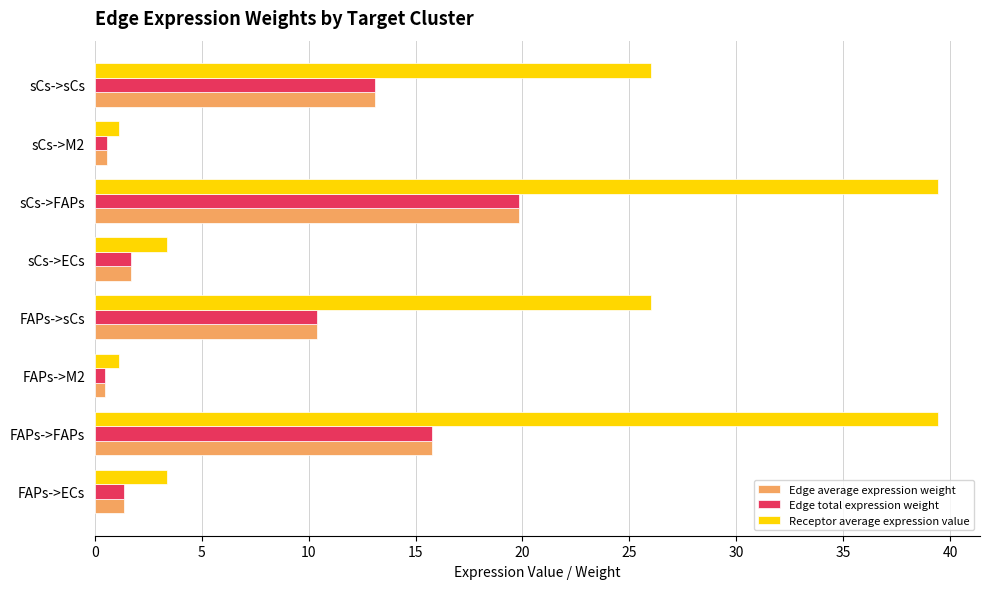

What is the total value across all series at sCs->ECs?

6.8